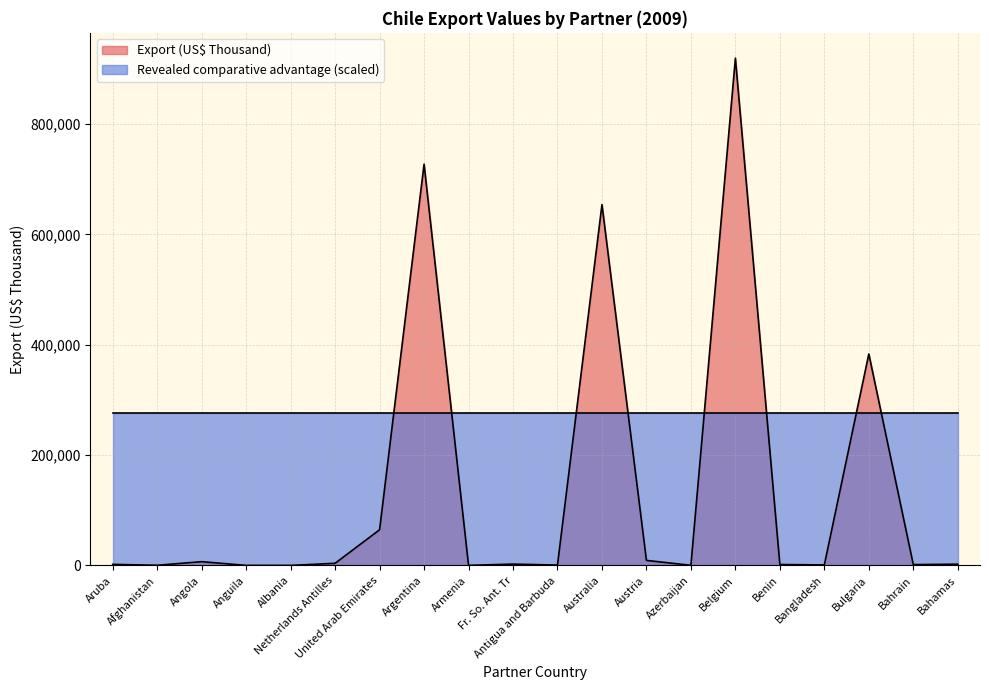

Where is the first local minimum?

Afghanistan